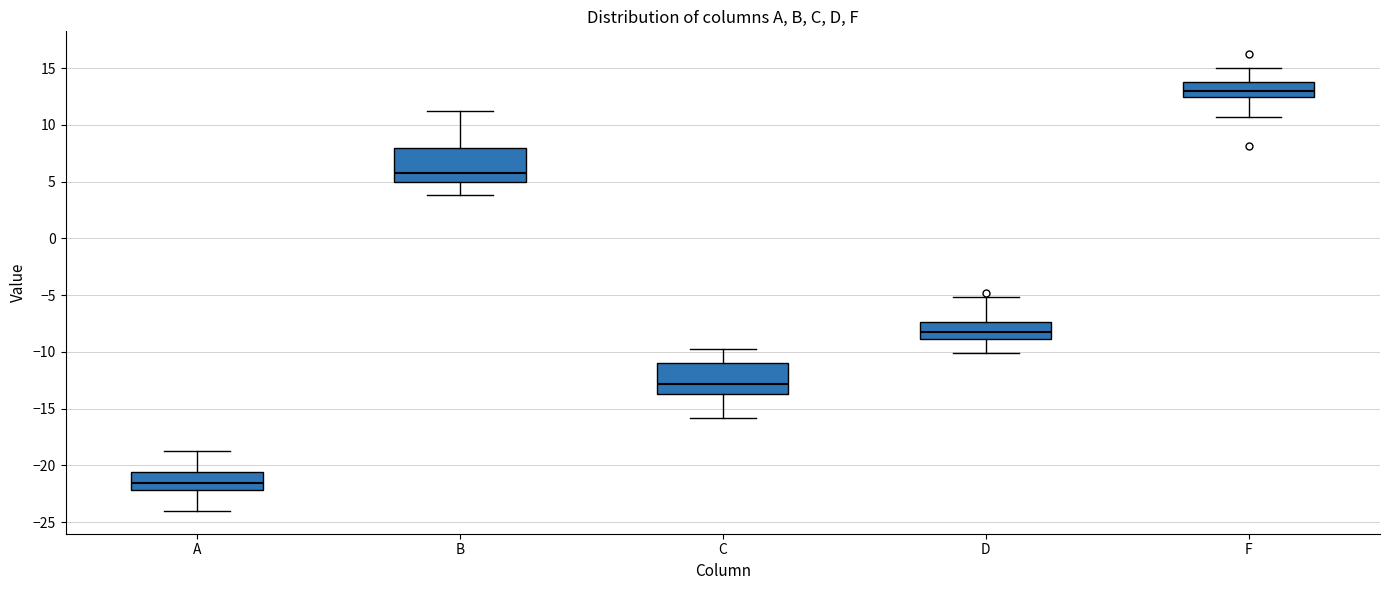

Where is the lower edge of the box for C on the y-axis? The values are not printed on the chart, so give them approximately, as read against the axis.

-13.5